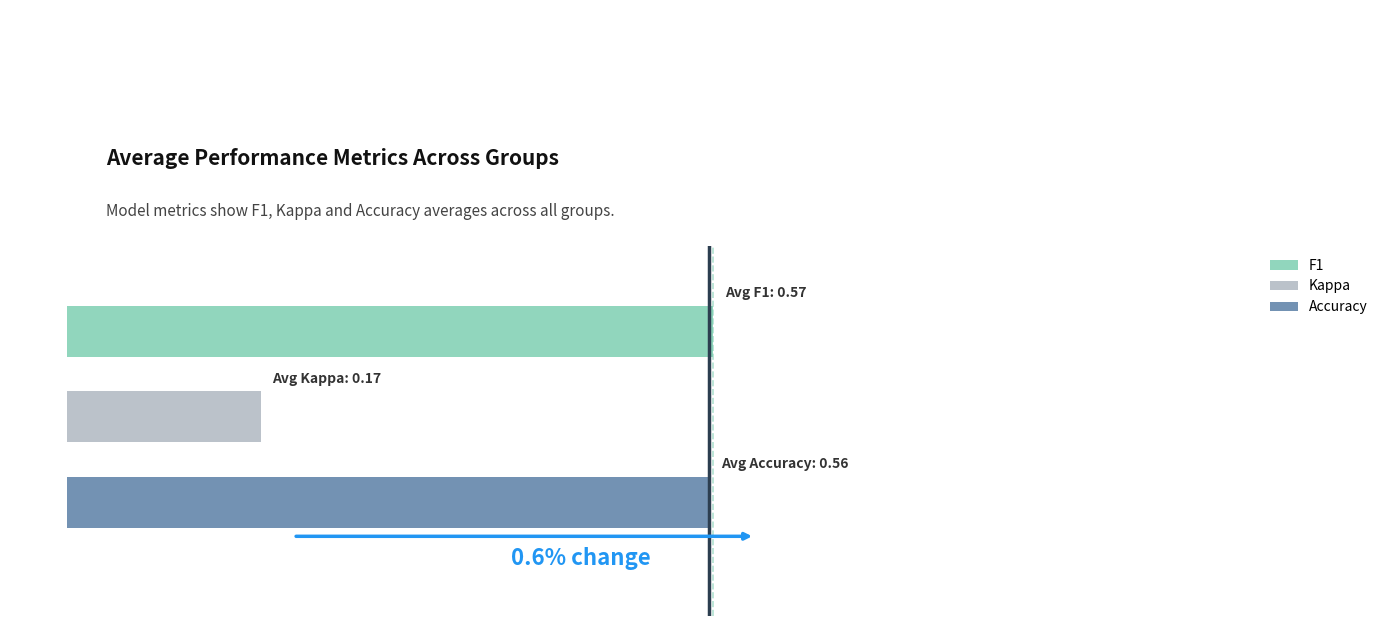

What are all the series names shown in the legend?

F1, Kappa, Accuracy